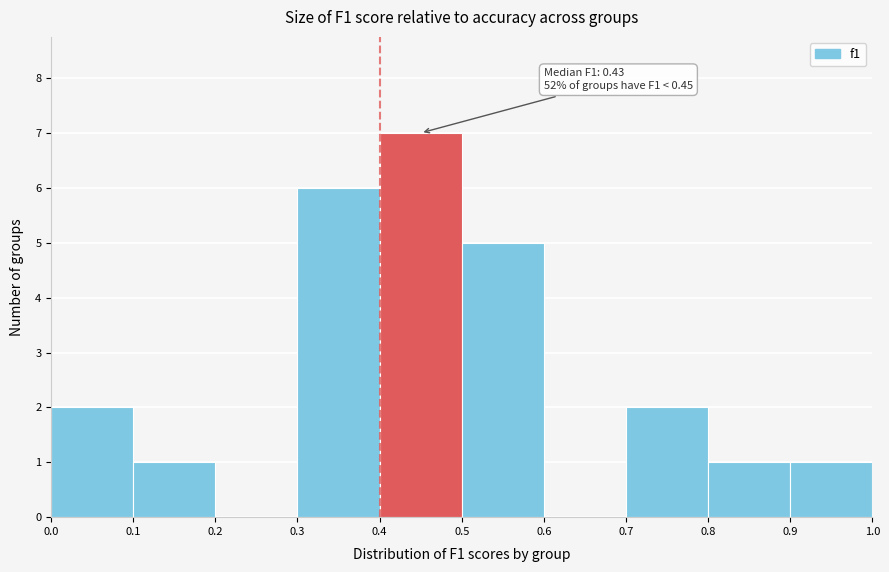

Which range on the x-axis has the tallest bar?

0.4 to 0.5